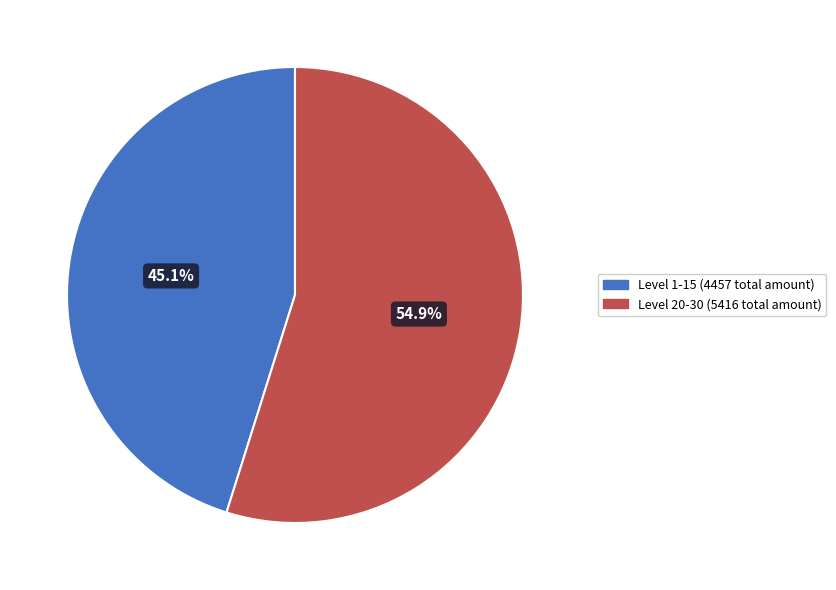

What is the majority slice?

Level 20-30 (5416 total amount)